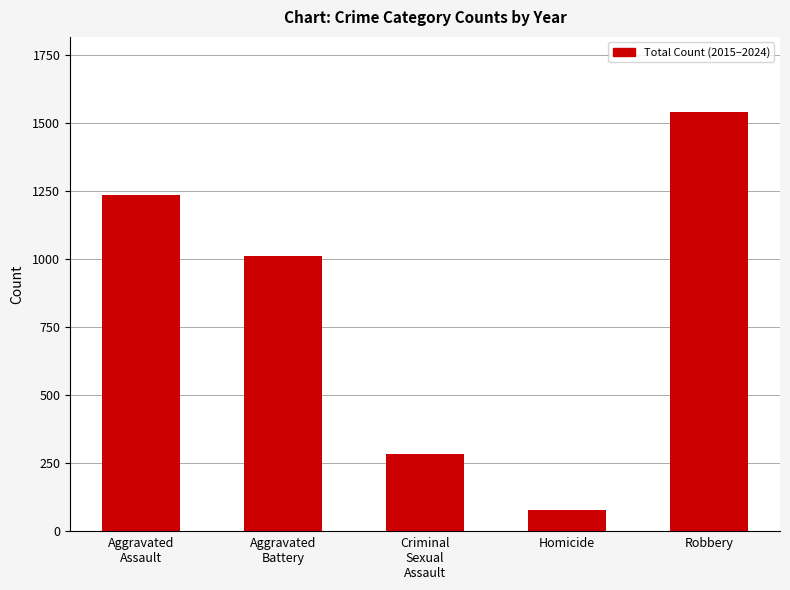

Reading right to left, what are all the values shown in this chart?

1538	77	286	1010	1234